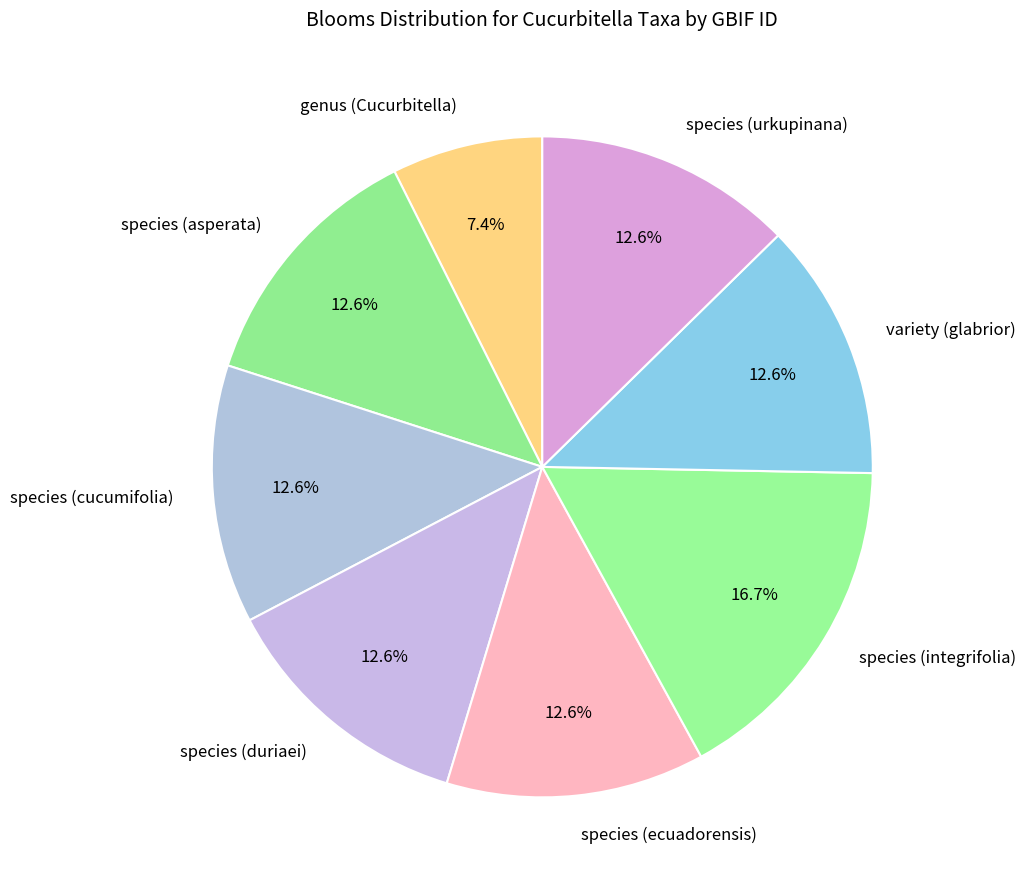

To the nearest percent, what portion does genus (Cucurbitella) represent?

7%